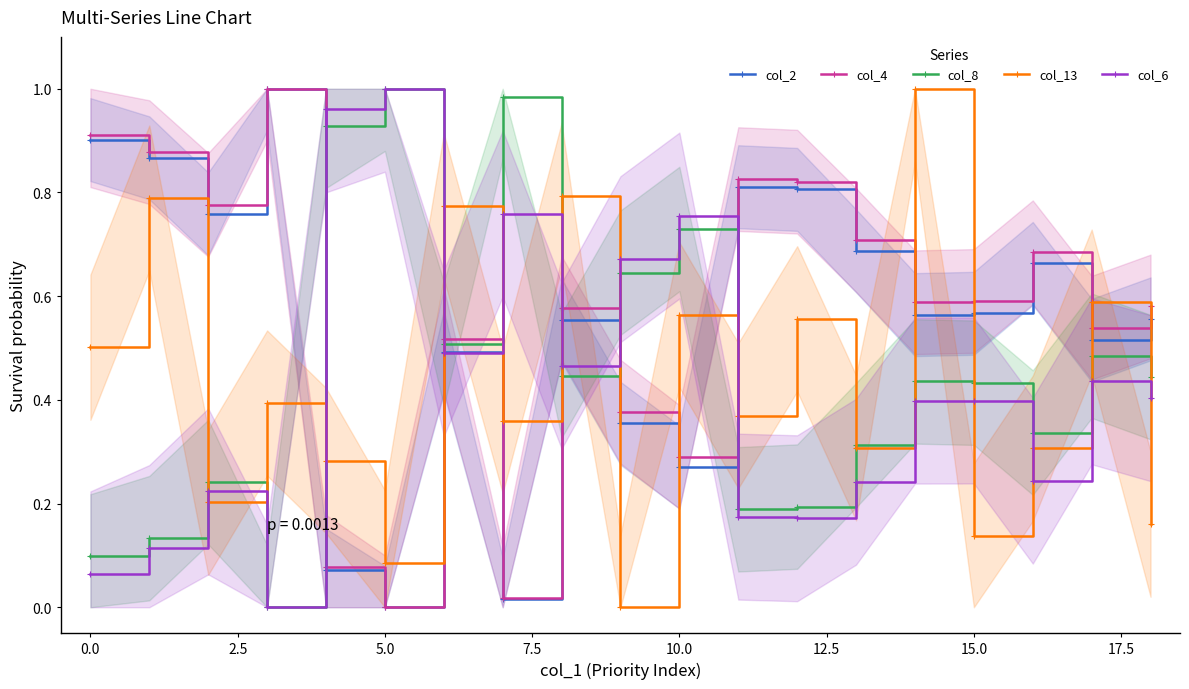

True or false: col_13 and col_4 cross at least once.

True